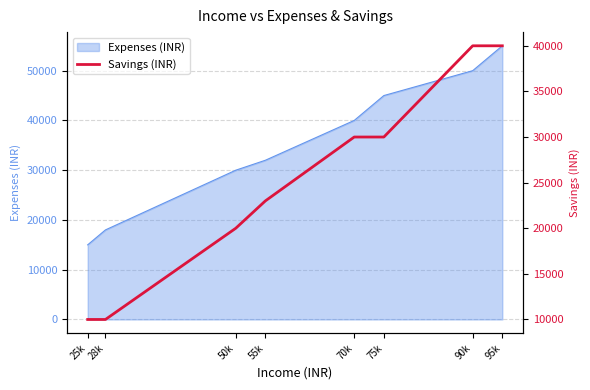

Which category has the lowest value across all series?

25k